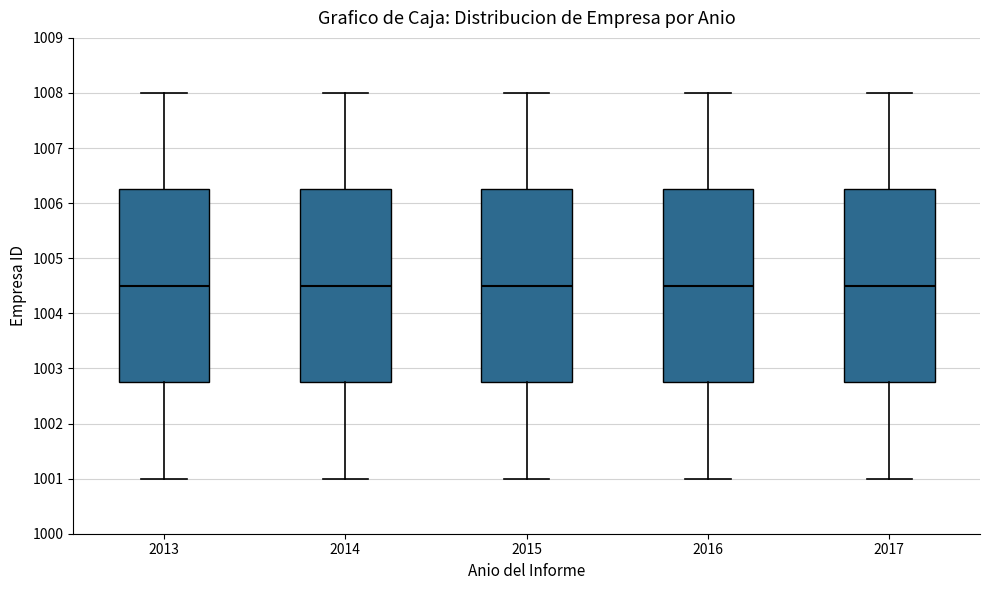

Reading left to right, transcribe this box plot: for each box, give where its median line is, the range the box spans, and where its two whiskers end, as read against the y-axis. The values are not printed on the chart, so give them approximately, as read against the axis.

2013: median 1004.5, box 1002.8 to 1006.3, whiskers 1001.0 to 1008.0
2014: median 1004.5, box 1002.8 to 1006.3, whiskers 1001.0 to 1008.0
2015: median 1004.5, box 1002.8 to 1006.3, whiskers 1001.0 to 1008.0
2016: median 1004.5, box 1002.8 to 1006.3, whiskers 1001.0 to 1008.0
2017: median 1004.5, box 1002.8 to 1006.3, whiskers 1001.0 to 1008.0